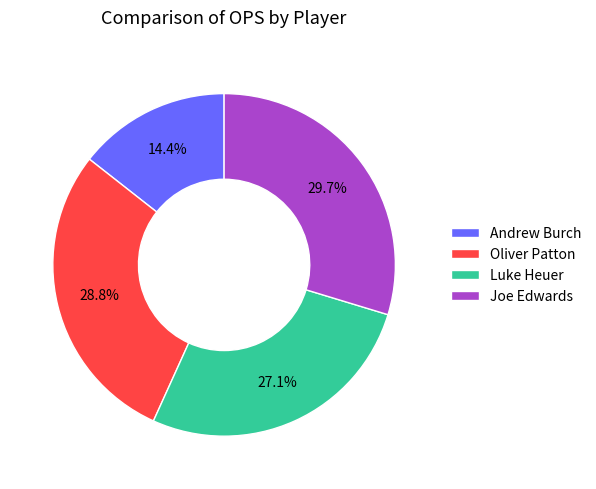

Count the number of slices in the pie.

4